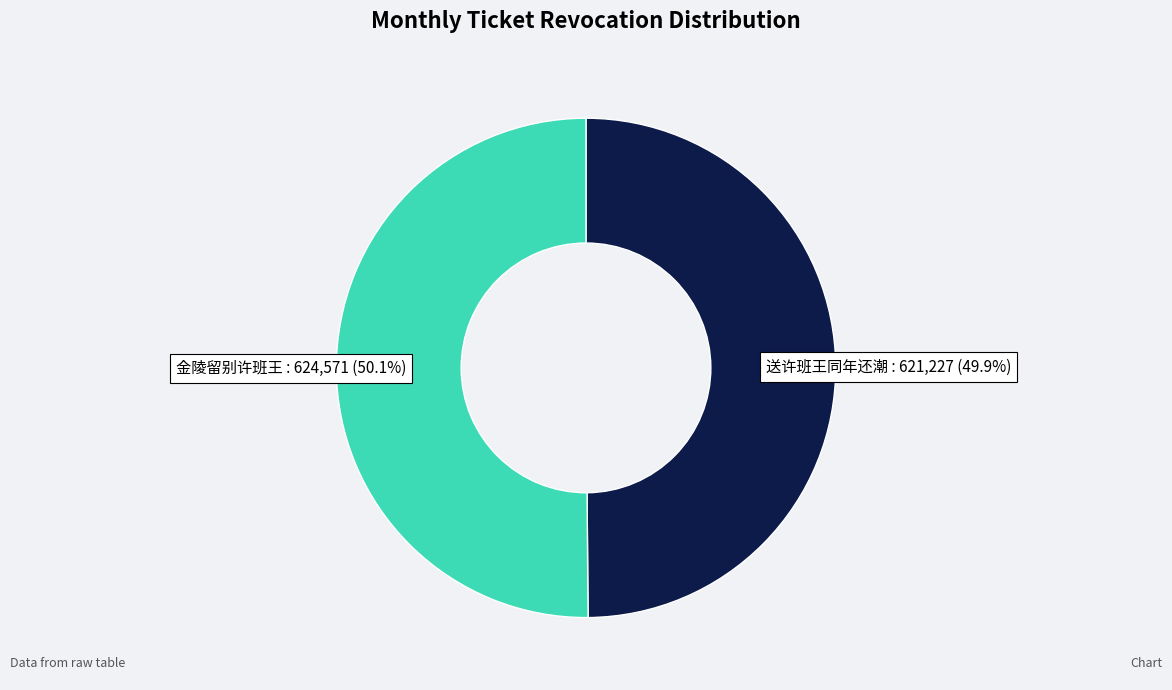

Count the number of slices in the pie.

2